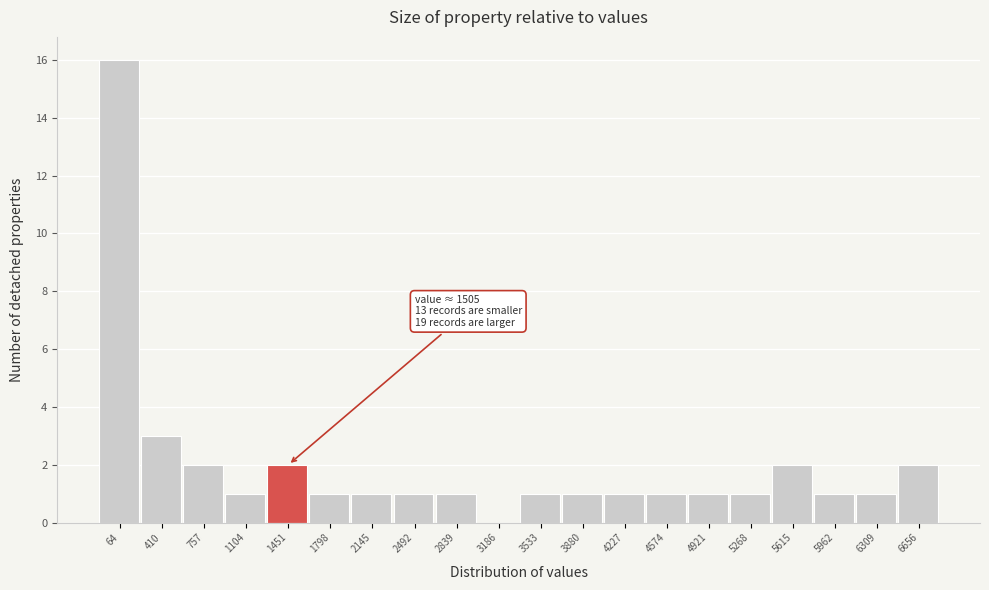

Reading right to left, what are all the values shown in this chart?

6656=2	6309=1	5962=1	5615=2	5268=1	4921=1	4574=1	4227=1	3880=1	3533=1	3186=0	2839=1	2492=1	2145=1	1798=1	1451=2	1104=1	757=2	410=3	64=16